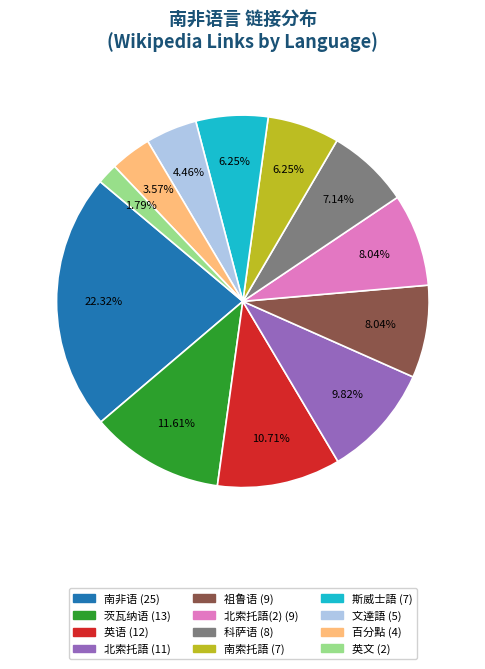

Does any single category account for the majority?

No